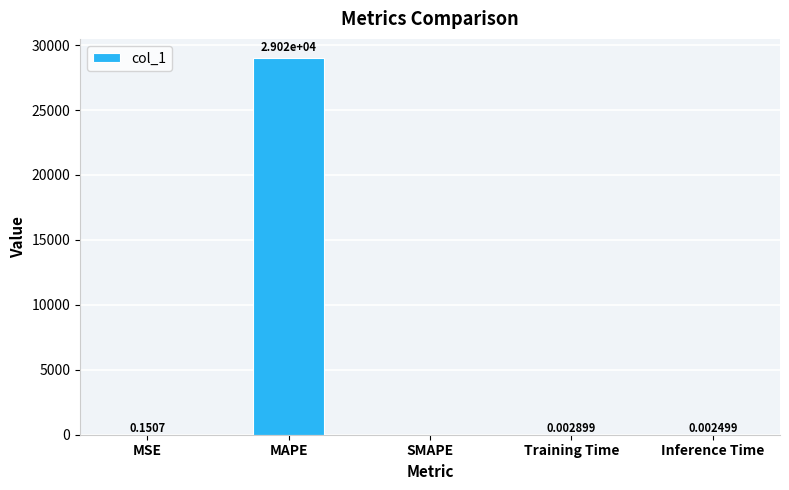

What is the sum of the values at Inference Time and MAPE?

29024.3